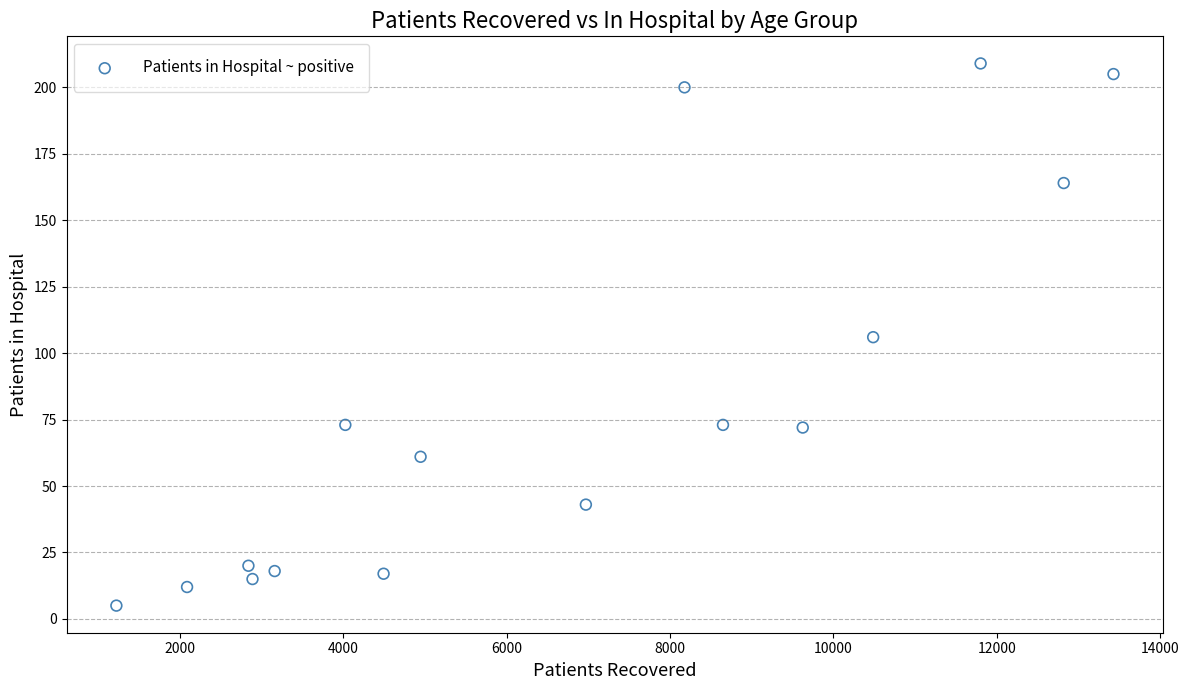

What is the range of Y values (max minus min)?

204